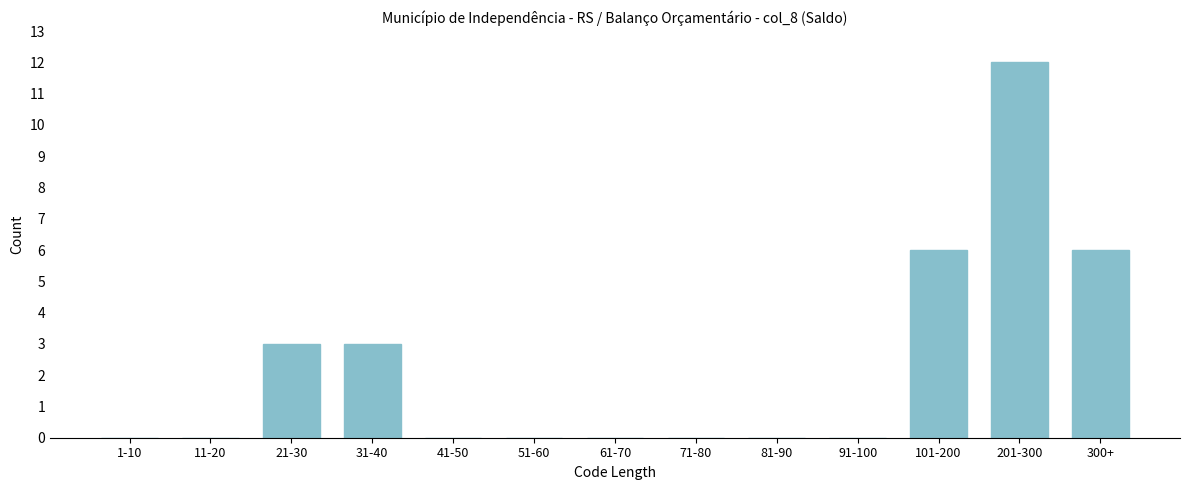

Reading left to right, what are all the values shown in this chart?

1-10=0	11-20=0	21-30=3	31-40=3	41-50=0	51-60=0	61-70=0	71-80=0	81-90=0	91-100=0	101-200=6	201-300=12	300+=6